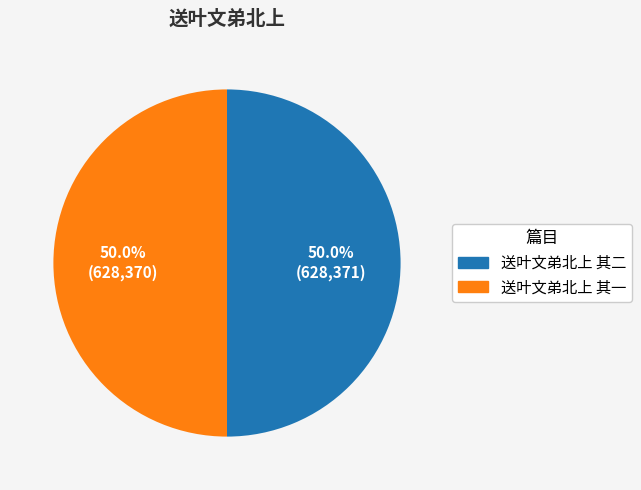

What percentage do 送叶文弟北上 其二 and 送叶文弟北上 其一 together represent?

100.0%